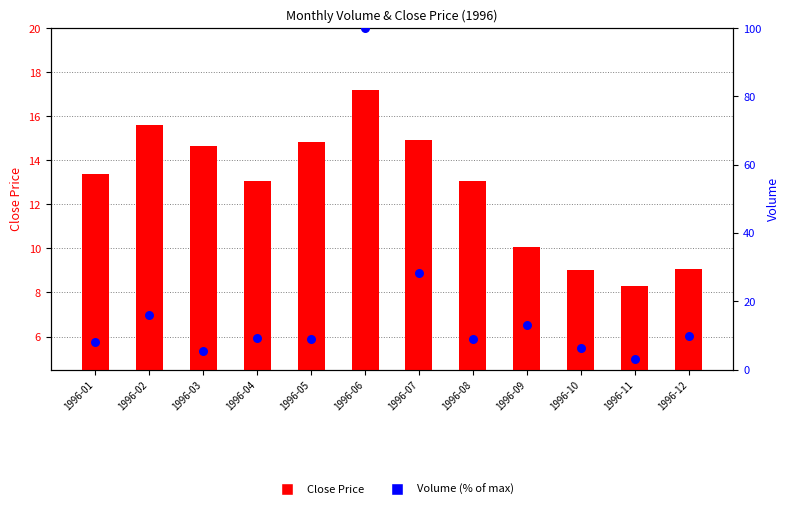

At how many categories does at least one series exceed 4?

12